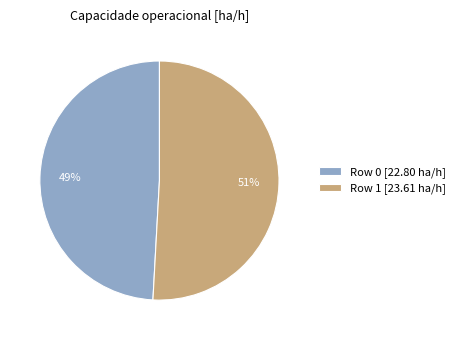

Rank the categories by value from lowest to highest.

Row 0, Row 1